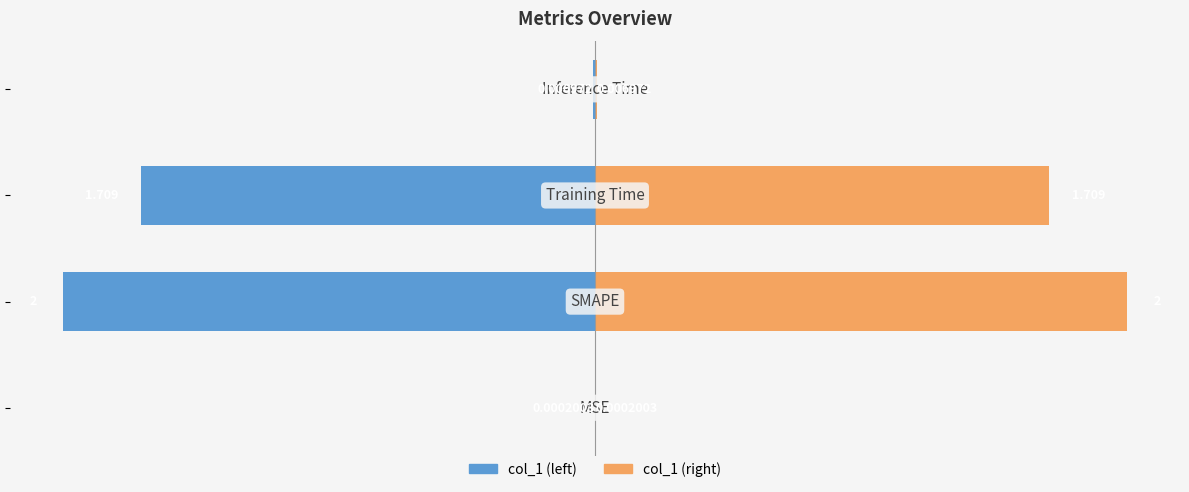

How many categories are shown in the chart?

4